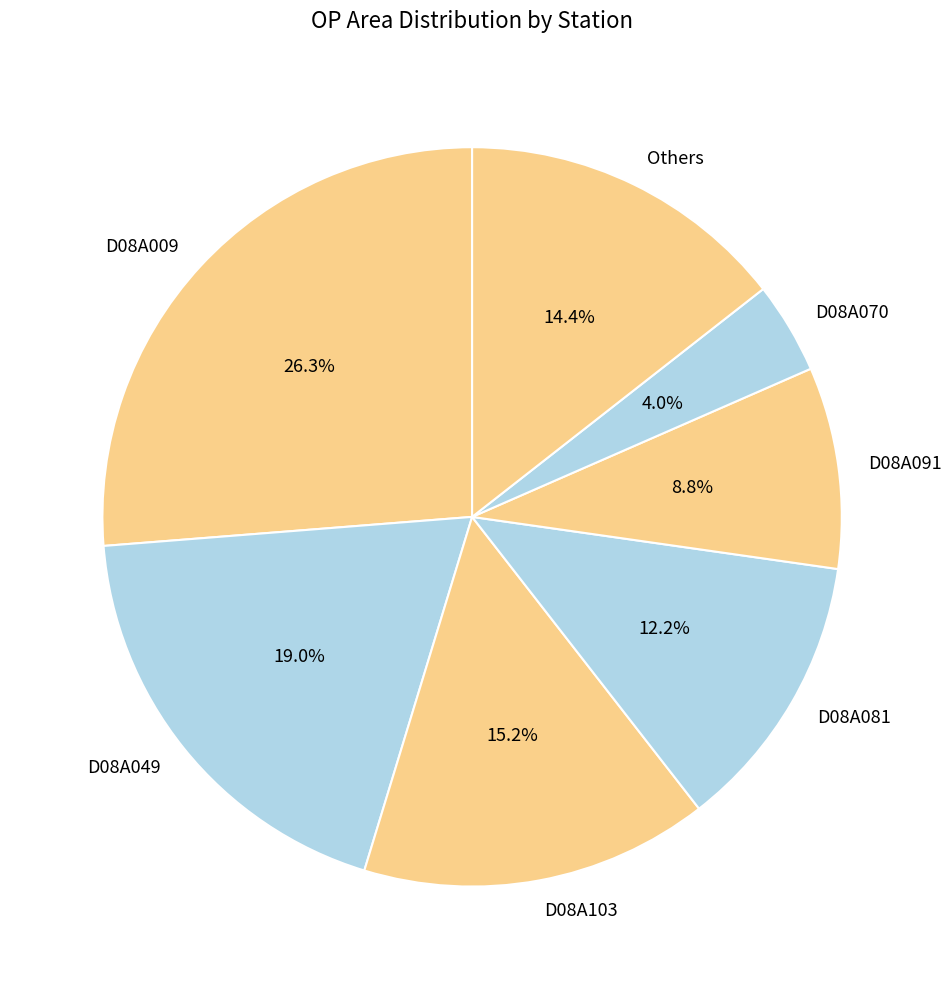

Rank the categories by value from highest to lowest.

D08A009, D08A049, D08A103, Others, D08A081, D08A091, D08A070